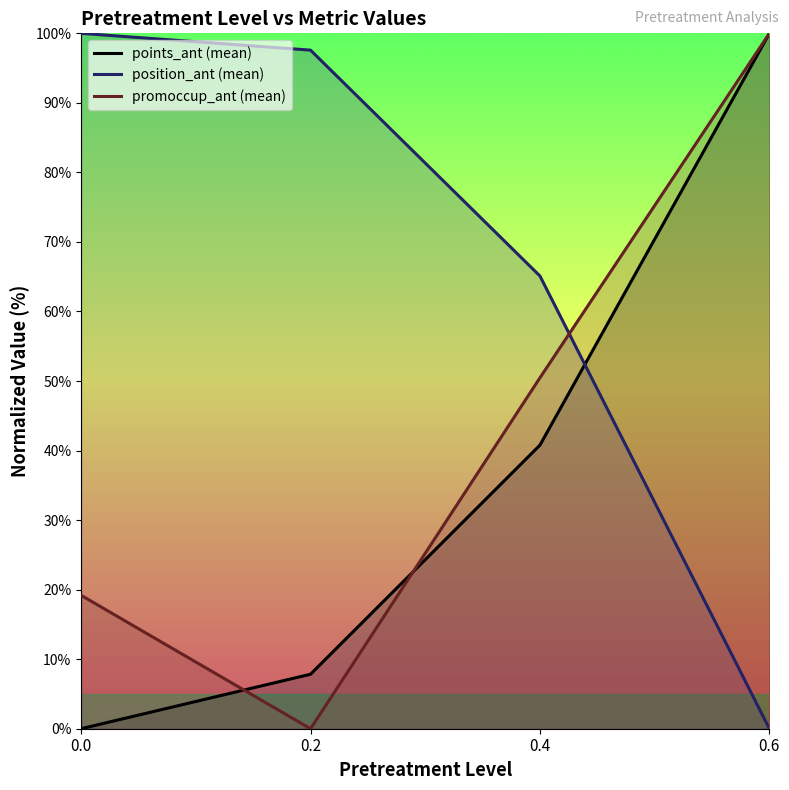

What is the difference between the maximum and minimum values in the points_ant (mean) series?

100.0